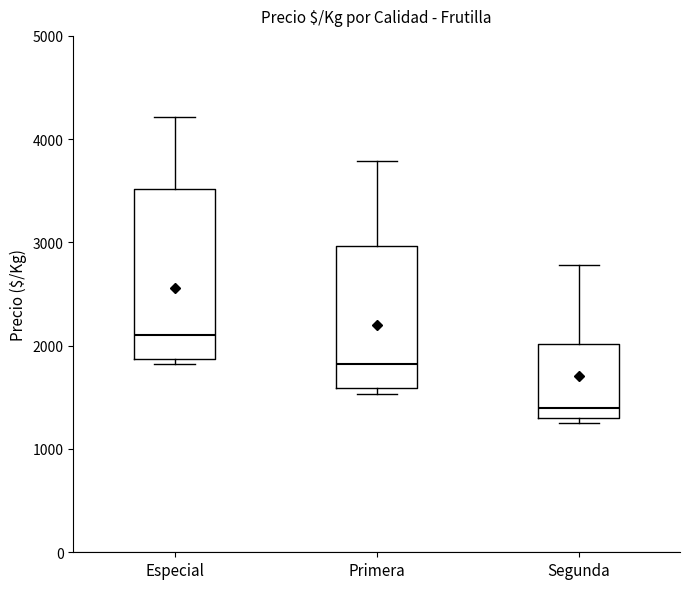

Which box has the highest median line?

Especial